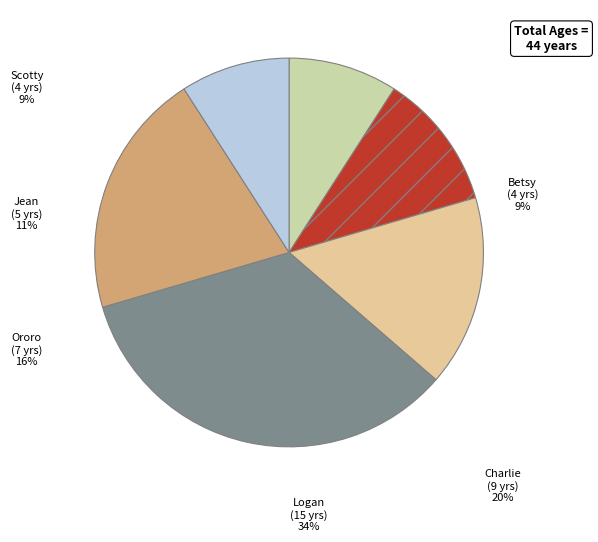

How much of the chart is everything except Ororo?

84.1%